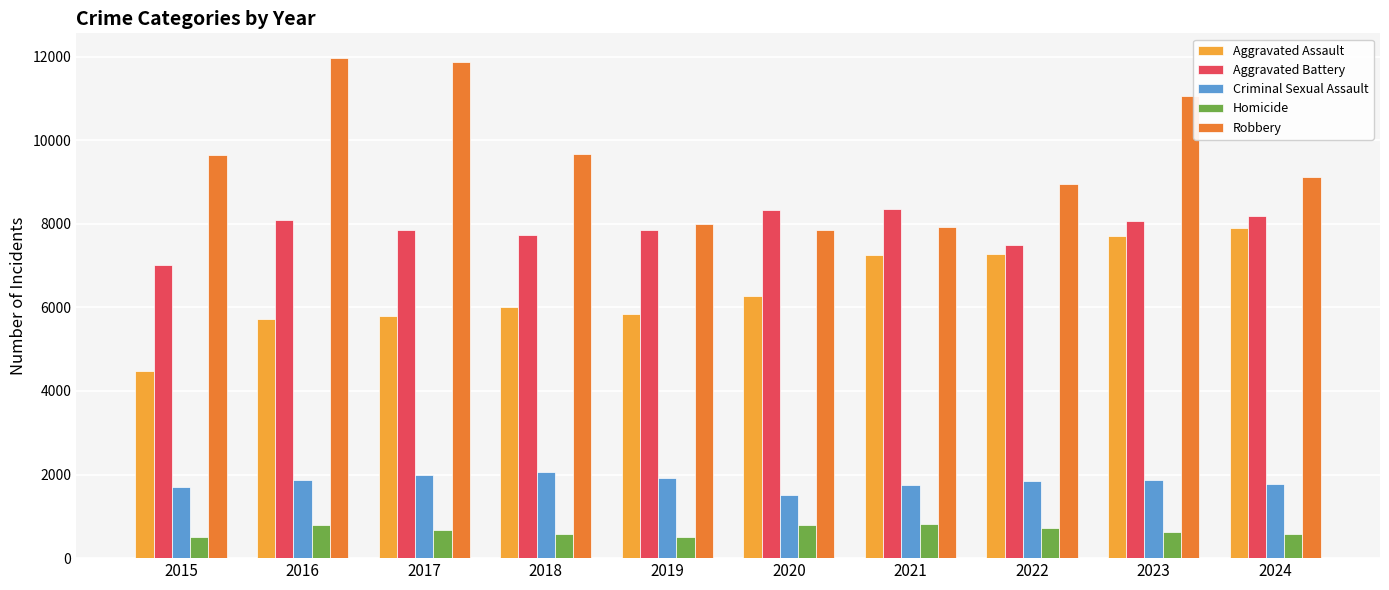

How many categories are shown in the chart?

10